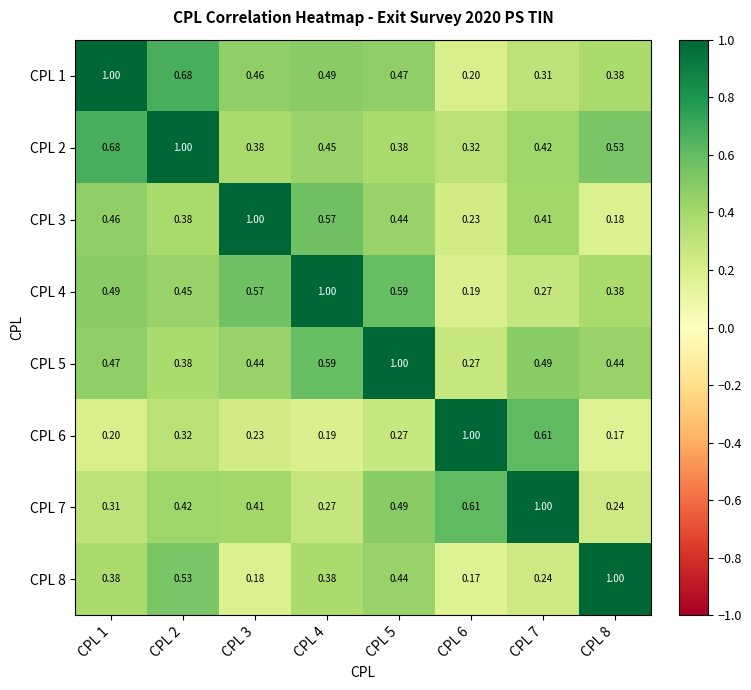

At how many categories does at least one series exceed 0?

8